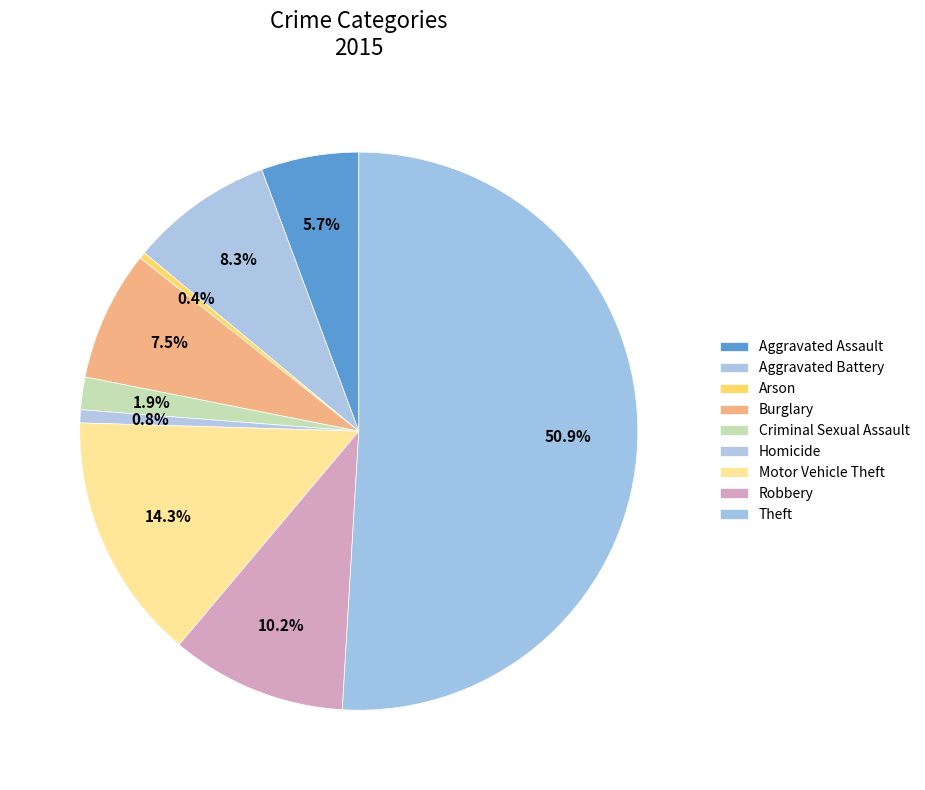

Which category has the smallest portion of the pie?

Arson